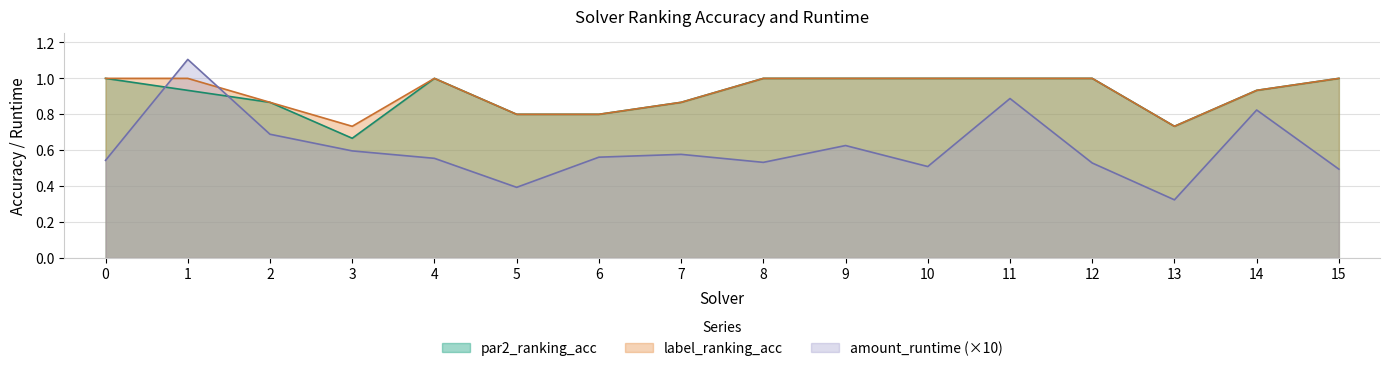

What are all the series names shown in the legend?

par2_ranking_acc, label_ranking_acc, amount_runtime (×10)